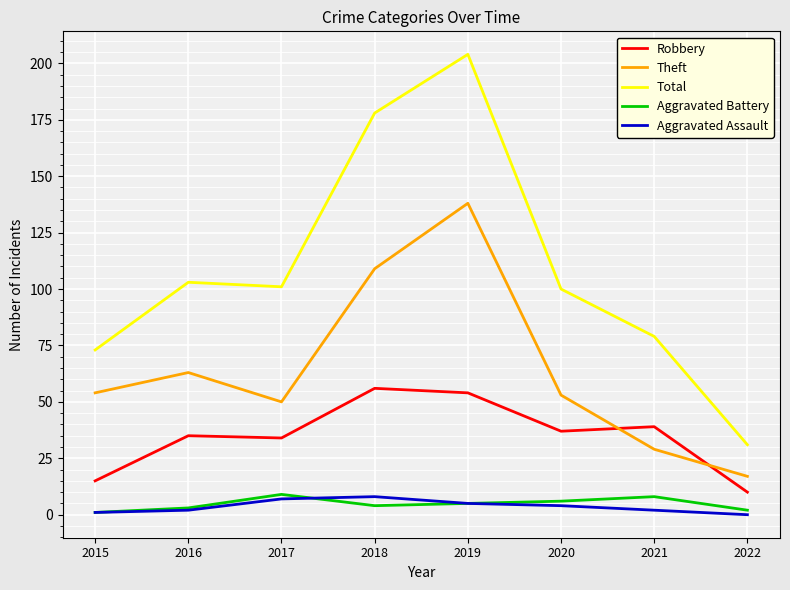

At how many categories does at least one series exceed 34?

7